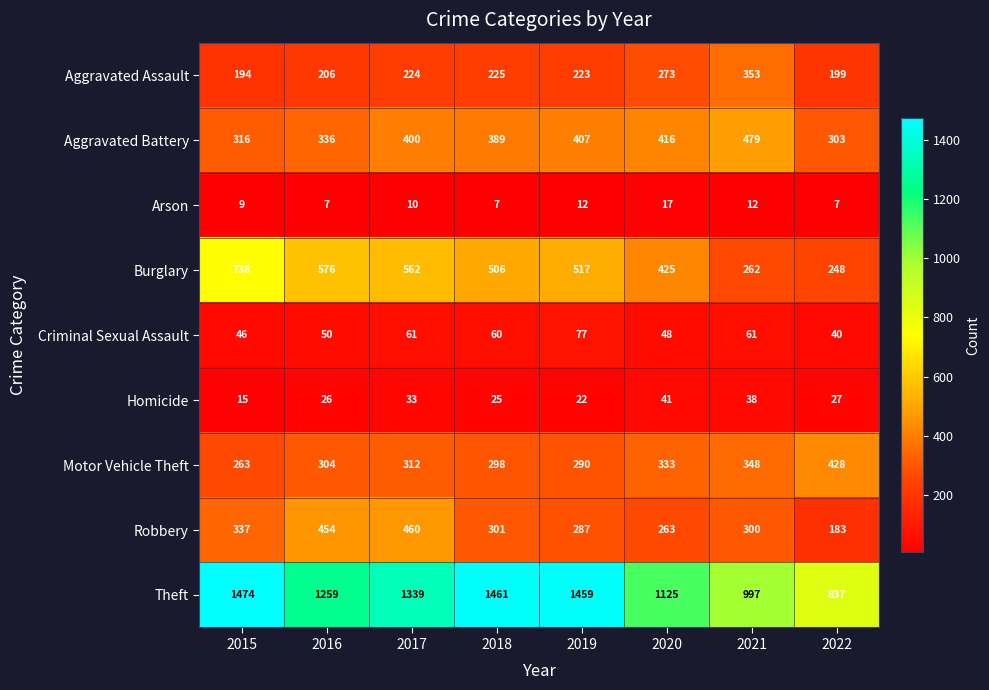

Which series has the largest total across all categories?

Theft